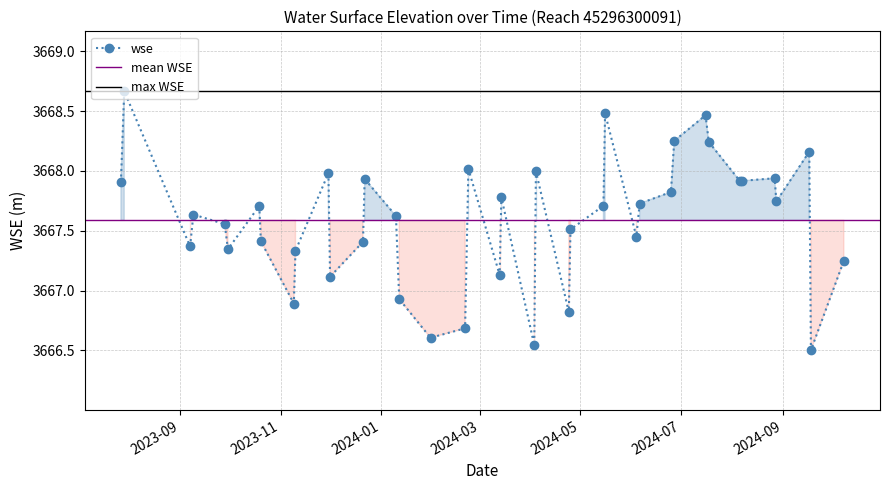

How many lines are shown in the chart?

1